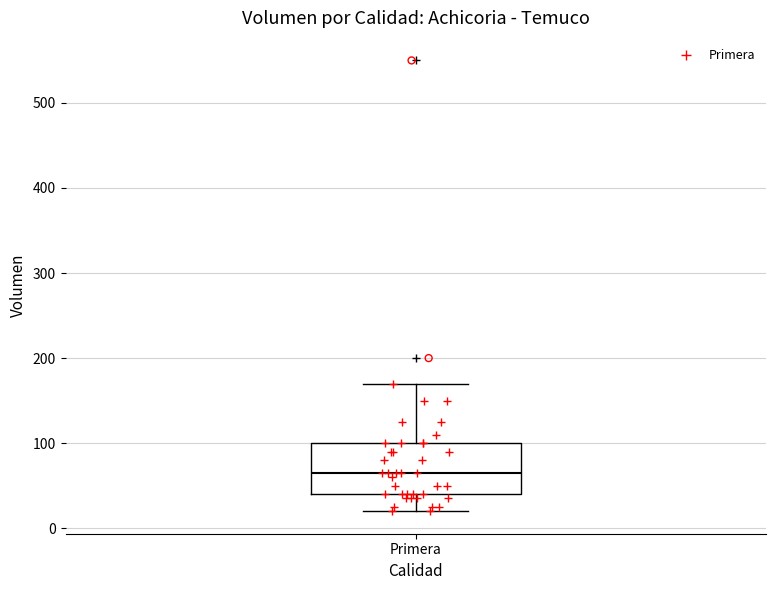

Transcribe this box plot: give where the median line is, the range the box spans, and where the two whiskers end, as read against the y-axis. The values are not printed on the chart, so give them approximately, as read against the axis.

median 70, box 40 to 100, whiskers 20 to 170